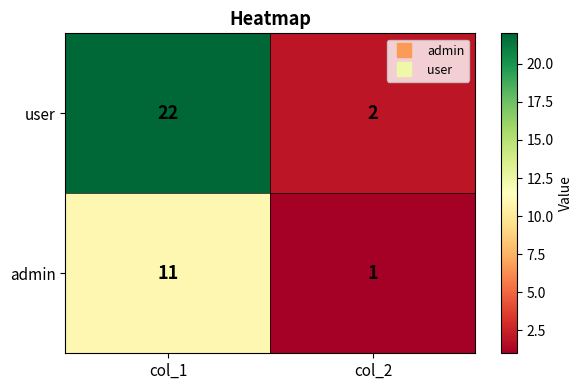

The value of user at col_1 is 37. True or false?

False